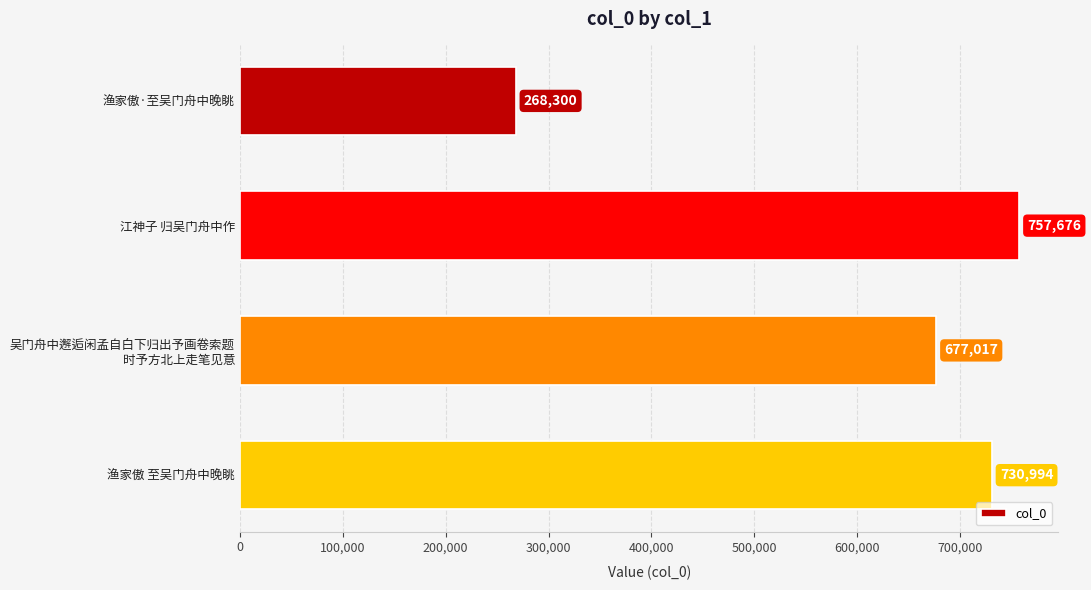

Read the value at 渔家傲 至吴门舟中晚眺.

730994